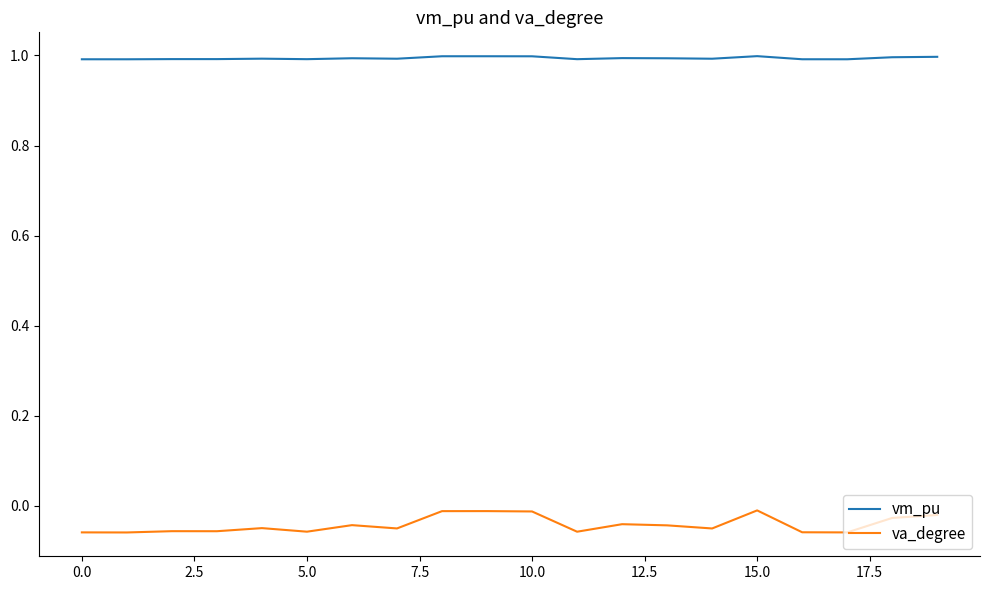

What is the sum of all va_degree values?

-0.8